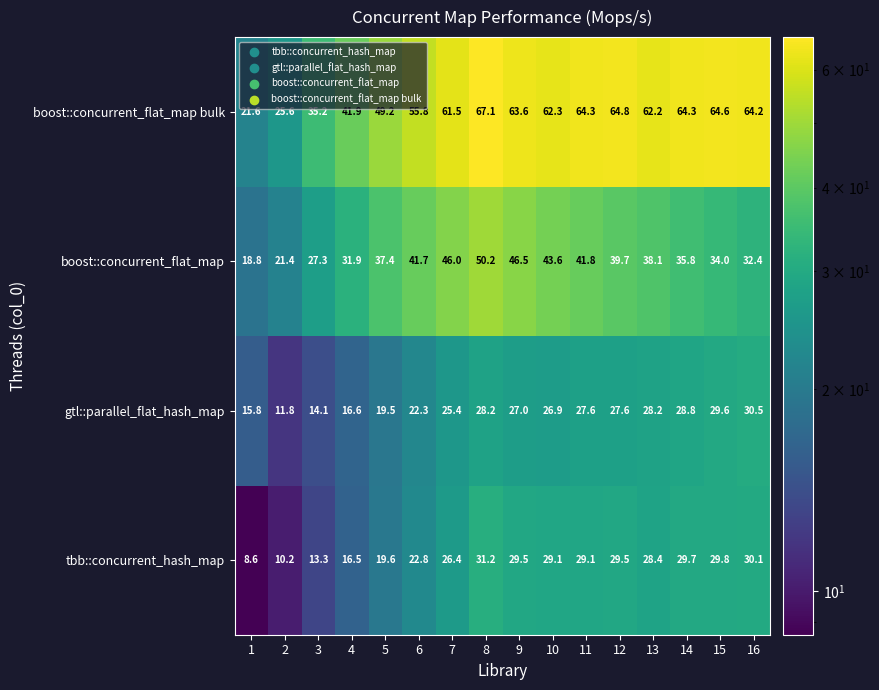

What is the maximum value for boost::concurrent_flat_map?

50.2